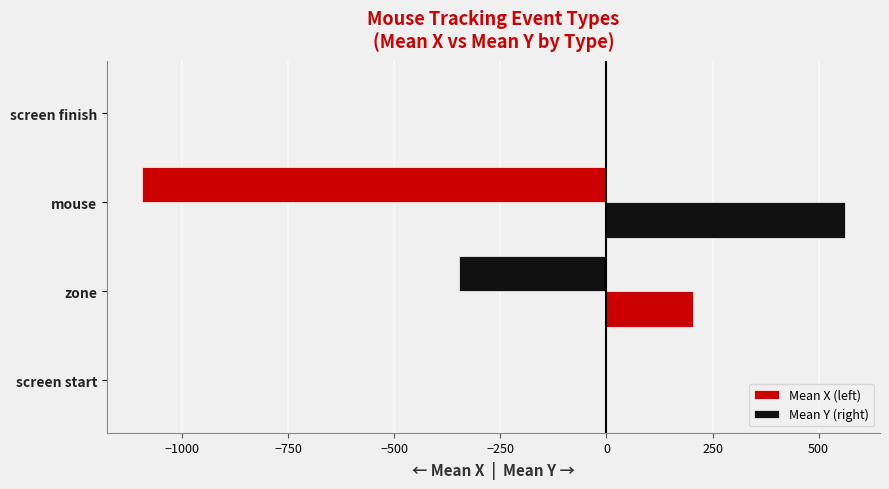

What is the difference between the second highest and second lowest values in the Mean X (left) series?

347.9